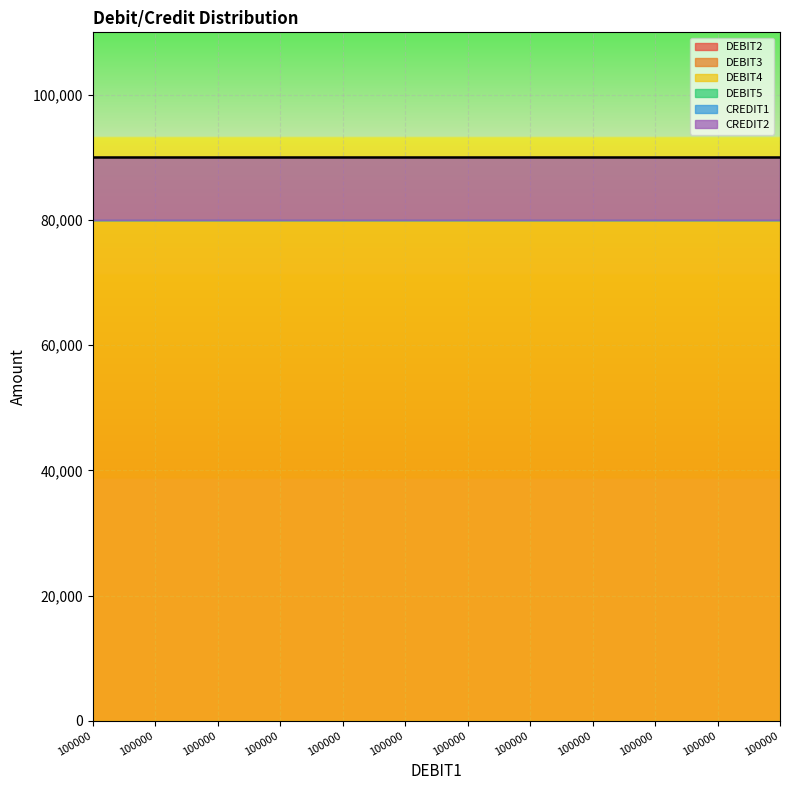

What are all the series names shown in the legend?

DEBIT2, DEBIT3, DEBIT4, DEBIT5, CREDIT1, CREDIT2